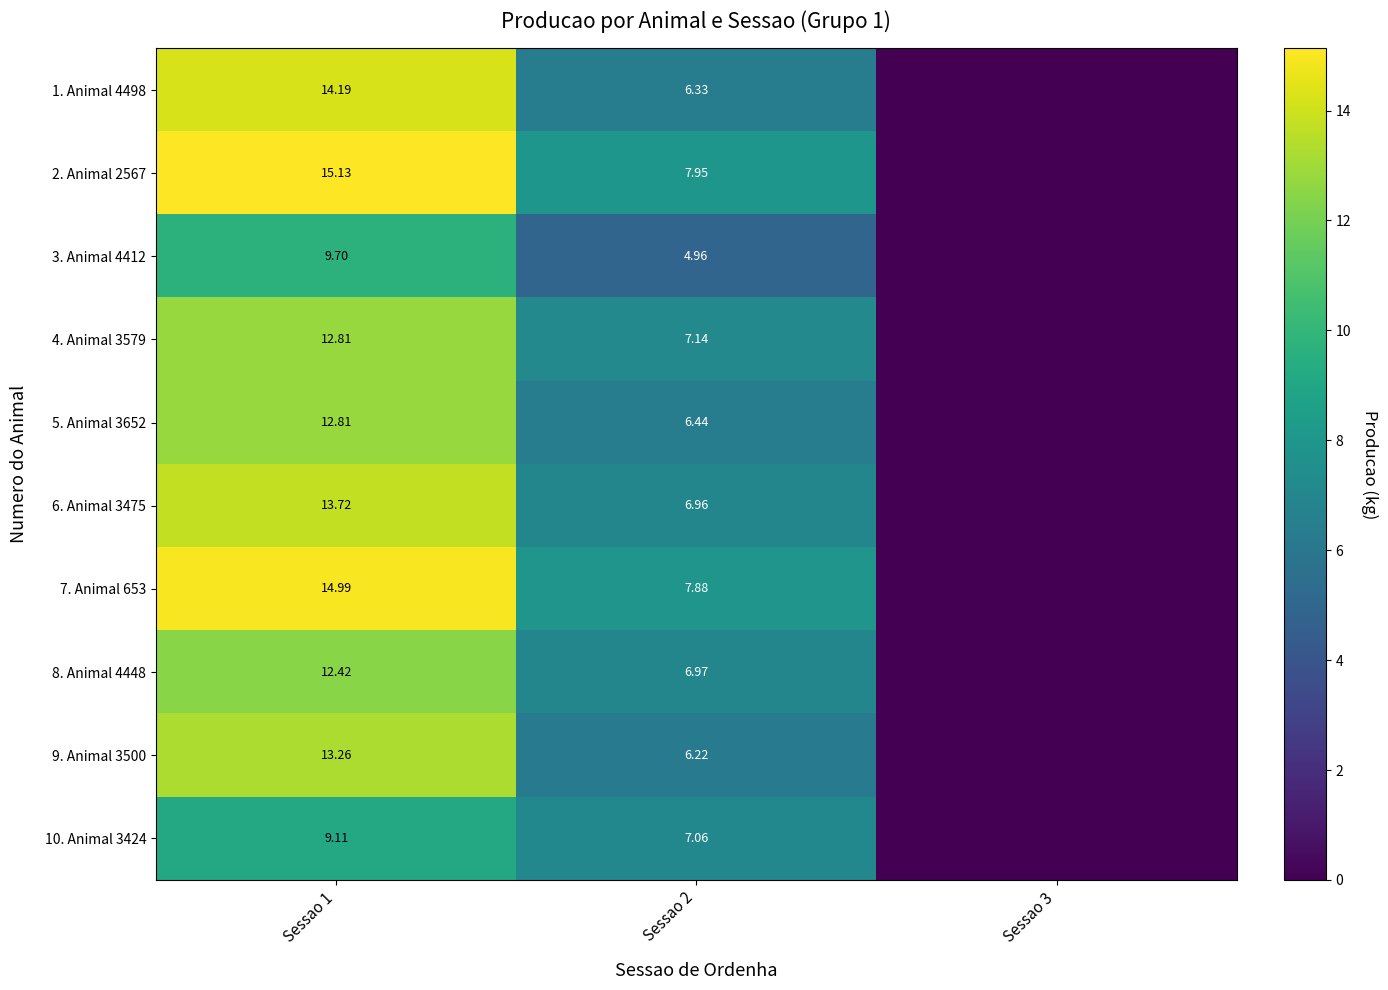

Is the value of 5. Animal 3652 at Sessao 2 greater than the value of 1. Animal 4498 at Sessao 2?

Yes